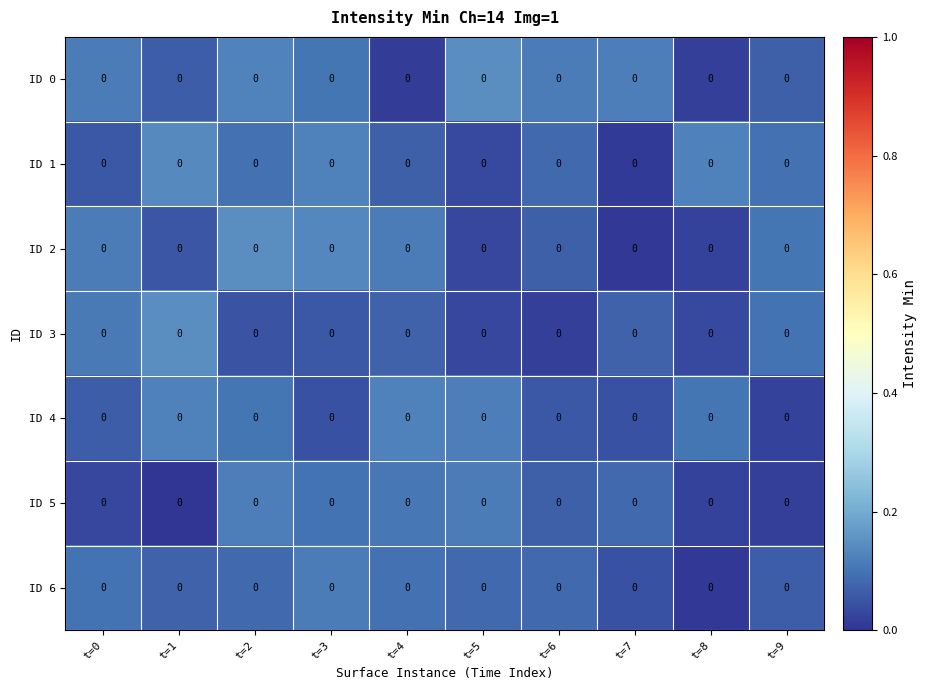

Read the ID 5 value at t=2.

0.1